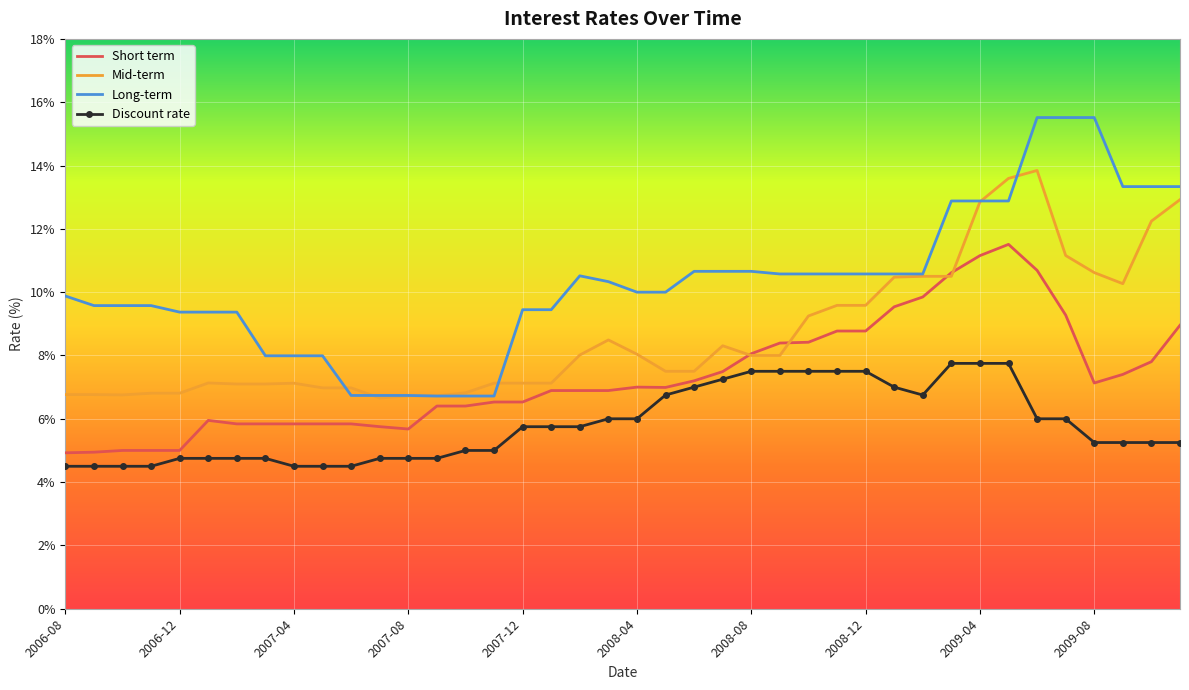

Which series has the widest spread of values?

Long-term